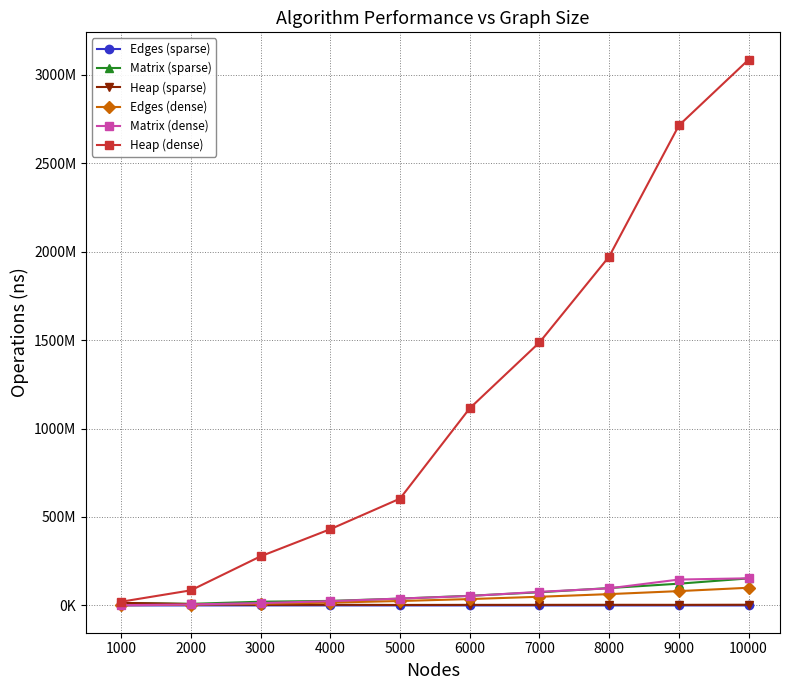

What are all the series names shown in the legend?

Edges (sparse), Matrix (sparse), Heap (sparse), Edges (dense), Matrix (dense), Heap (dense)